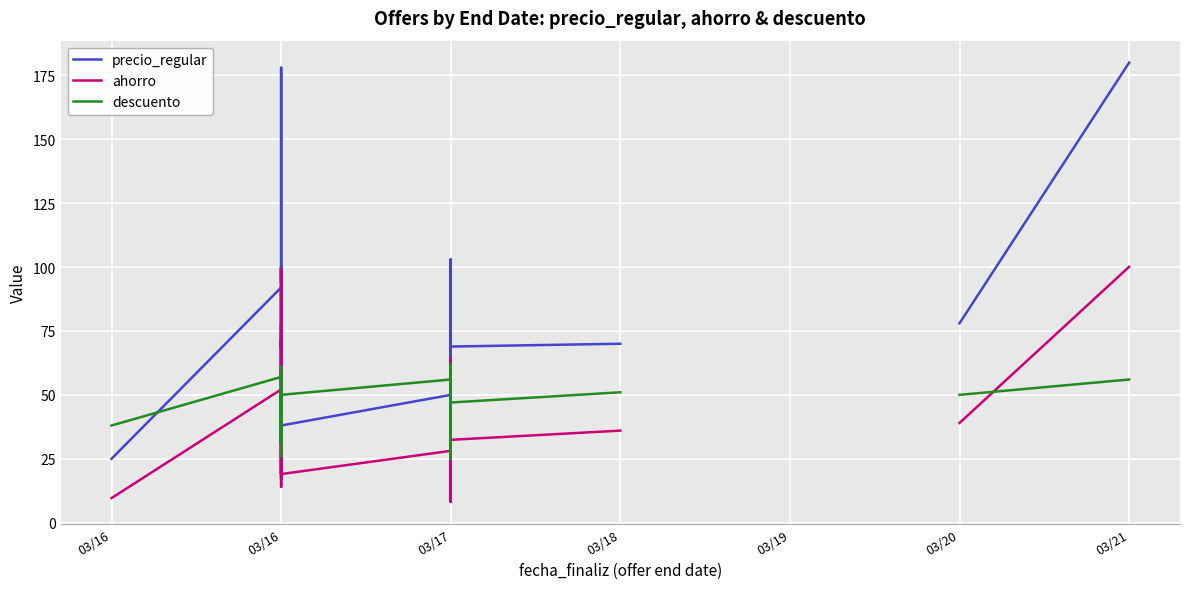

Count the number of data series in this chart.

3